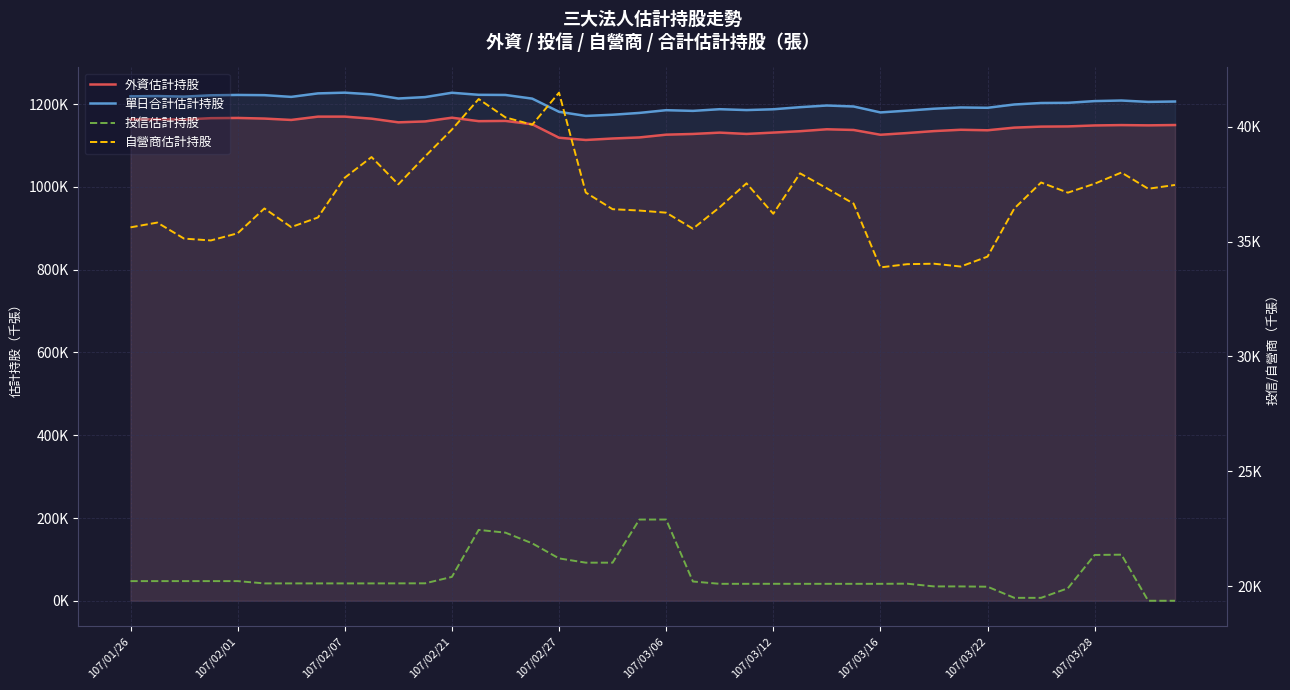

How many distinct data groups are displayed?

4